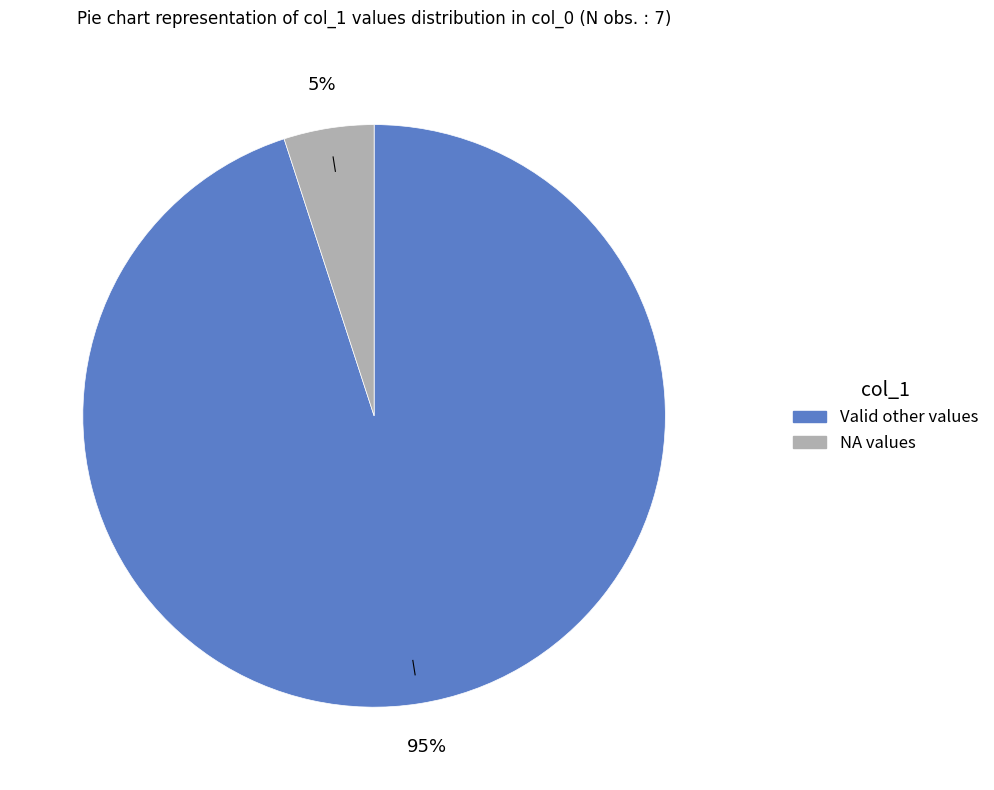

To the nearest percent, what is the difference between the largest and smallest slice percentages?

90%